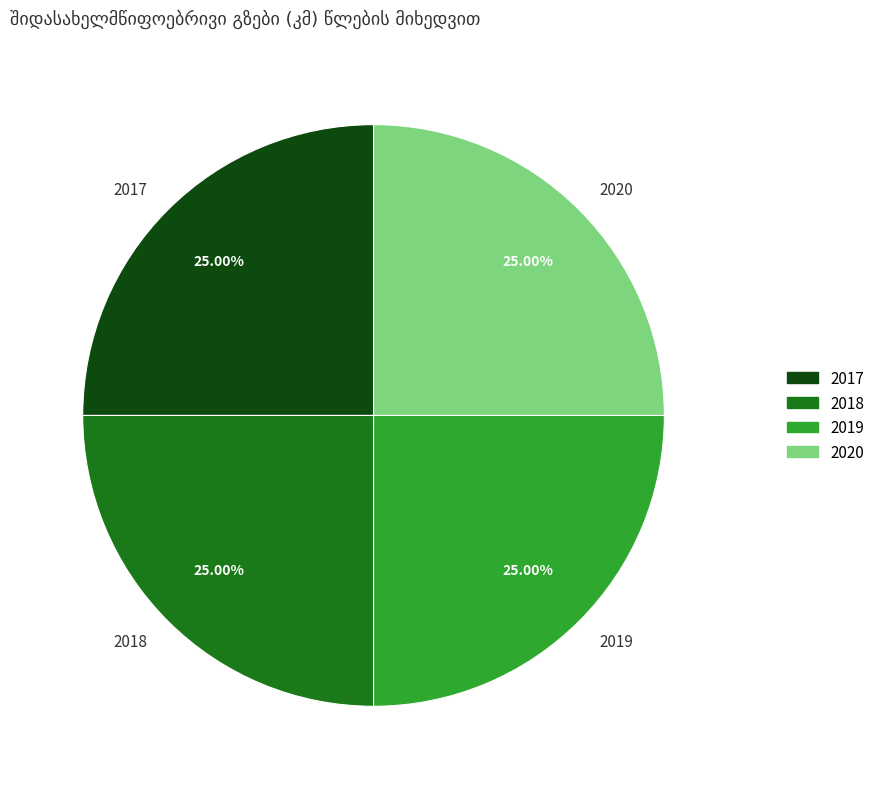

How many segments does this pie chart have?

4